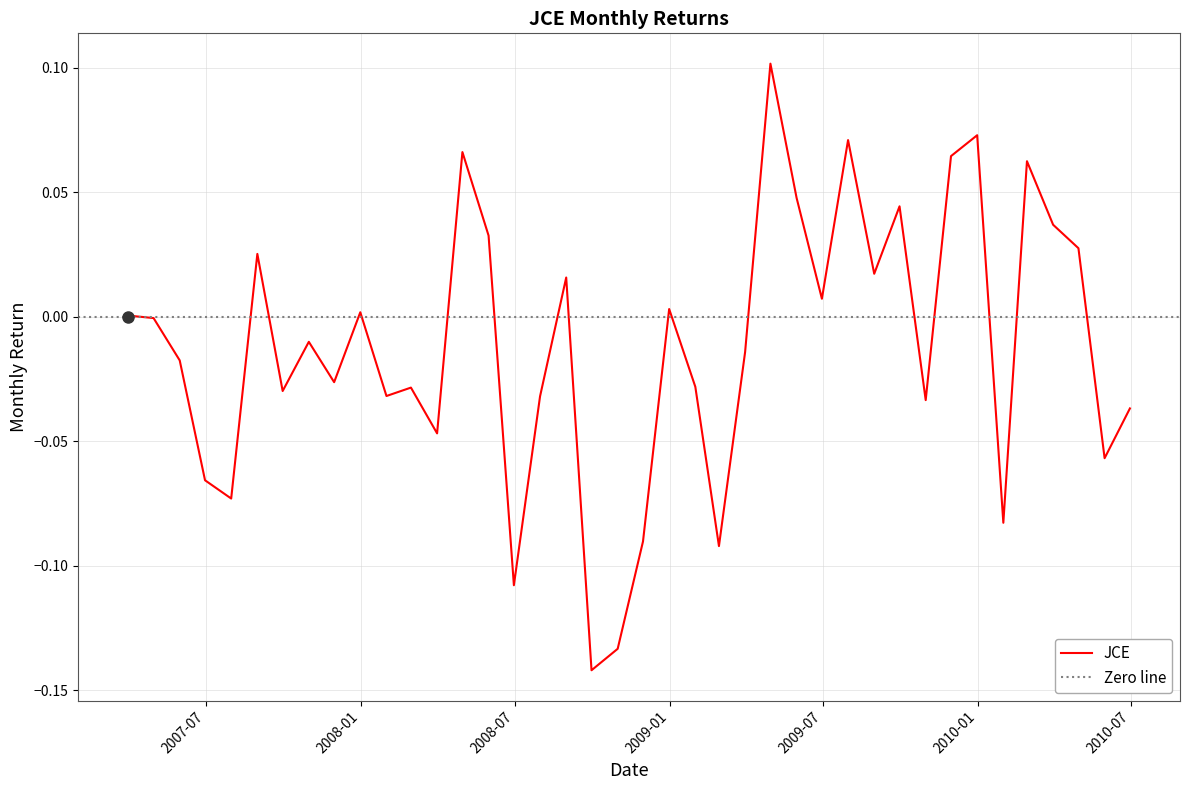

What is the smallest value displayed?

-0.1